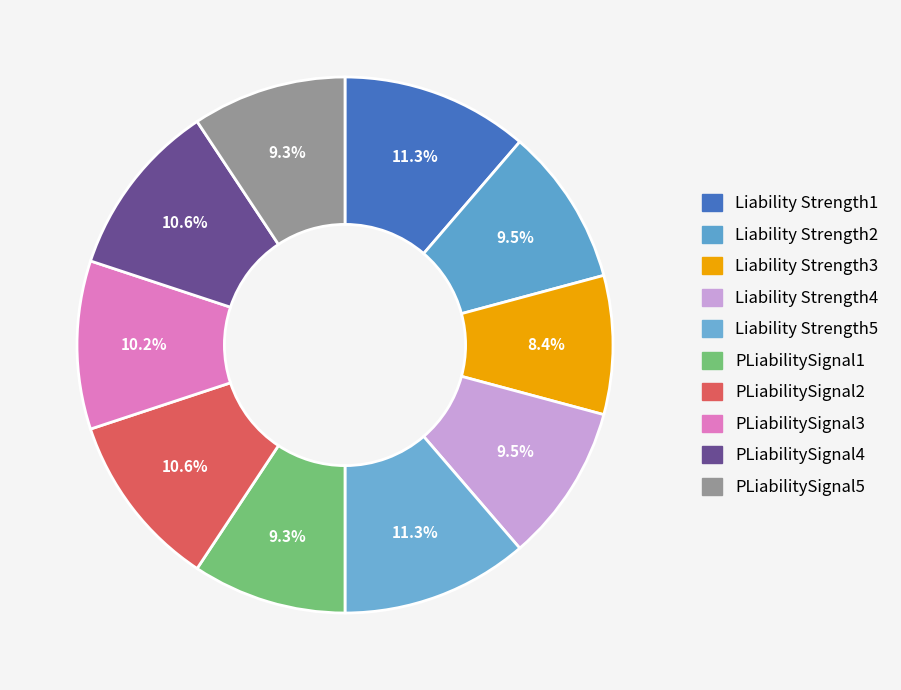

What is the smallest slice in the pie chart?

Liability Strength3